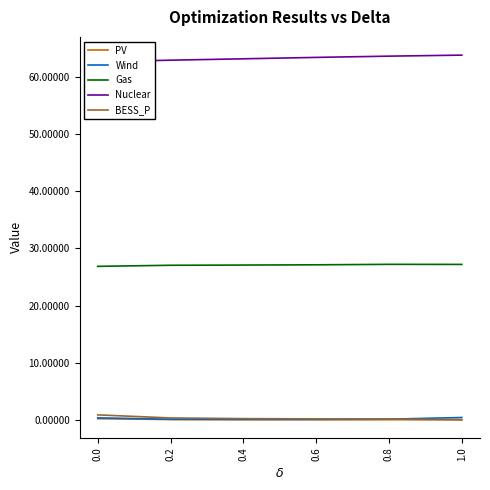

The value of PV at 0.2 is 0.1. True or false?

False